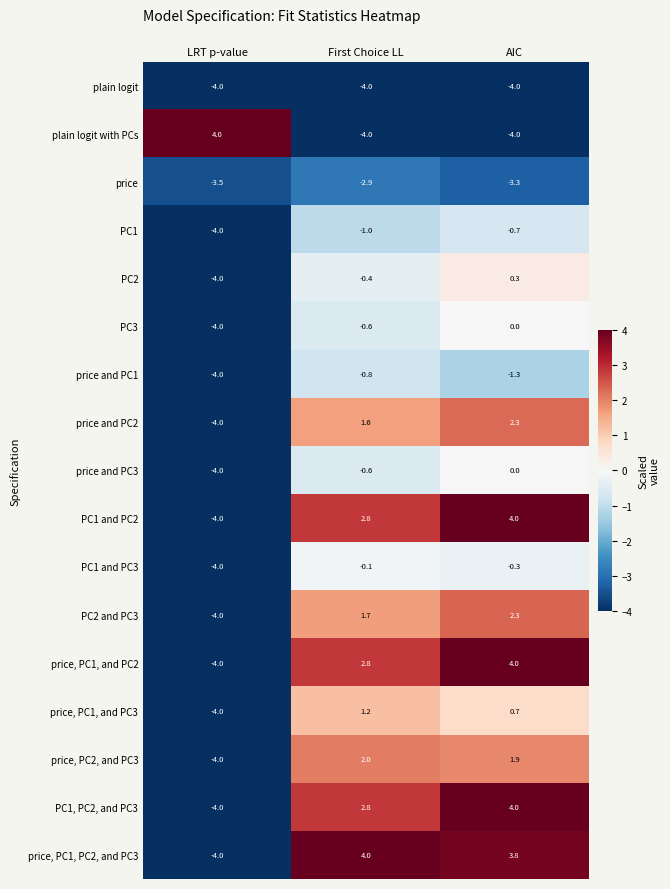

How many data points does each series have?

3